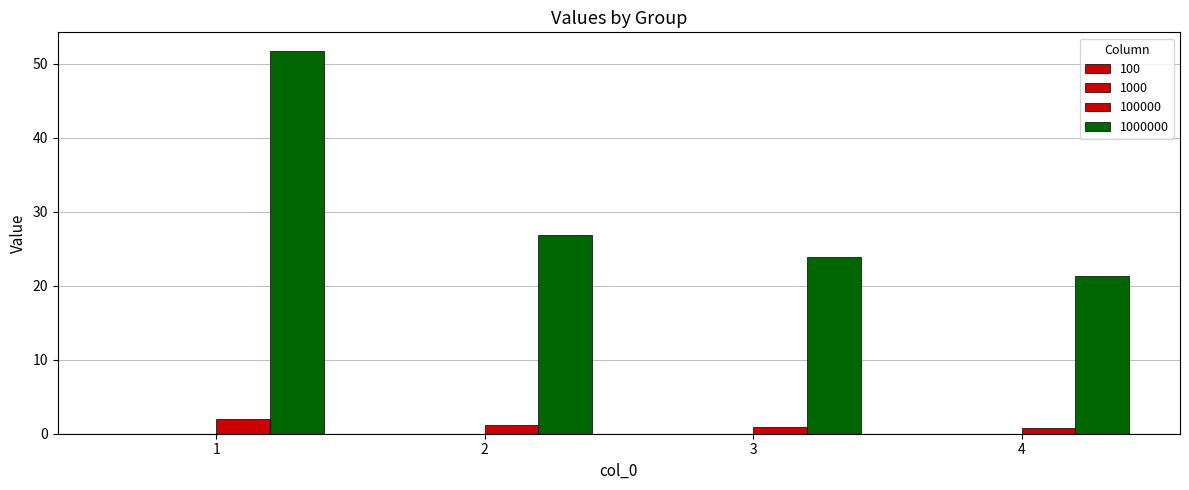

At which category is the sum across all series the highest?

1